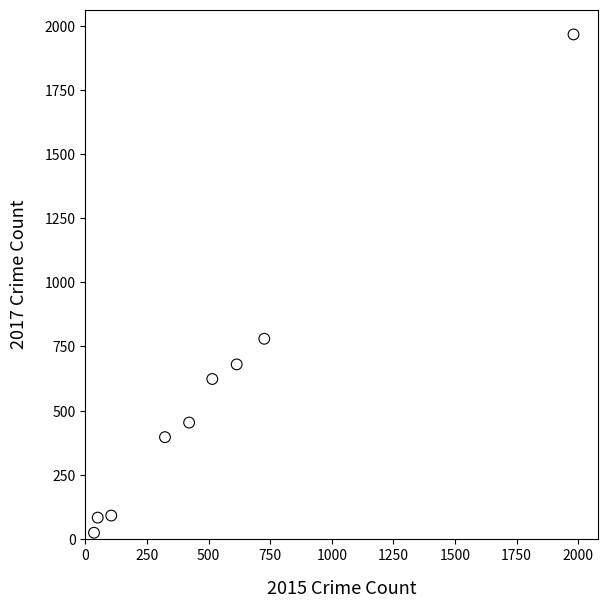

What Y value in the scatter plot is closest to 995?

780